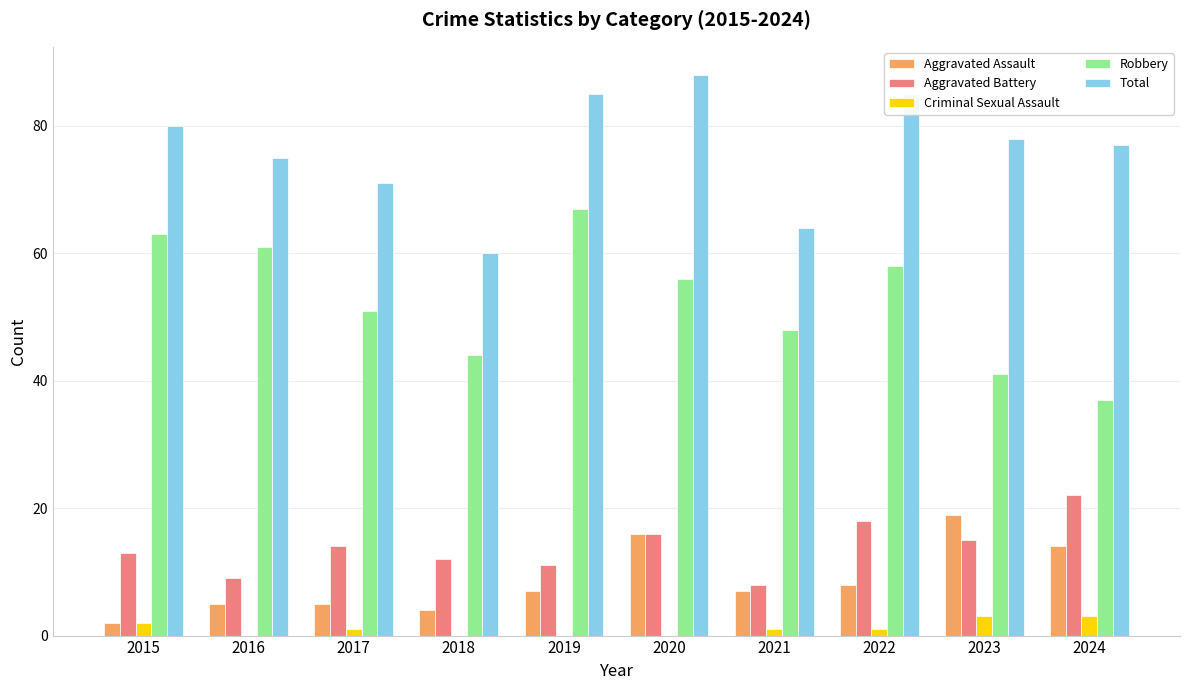

The Robbery series shows 61 at 2016. True or false?

True